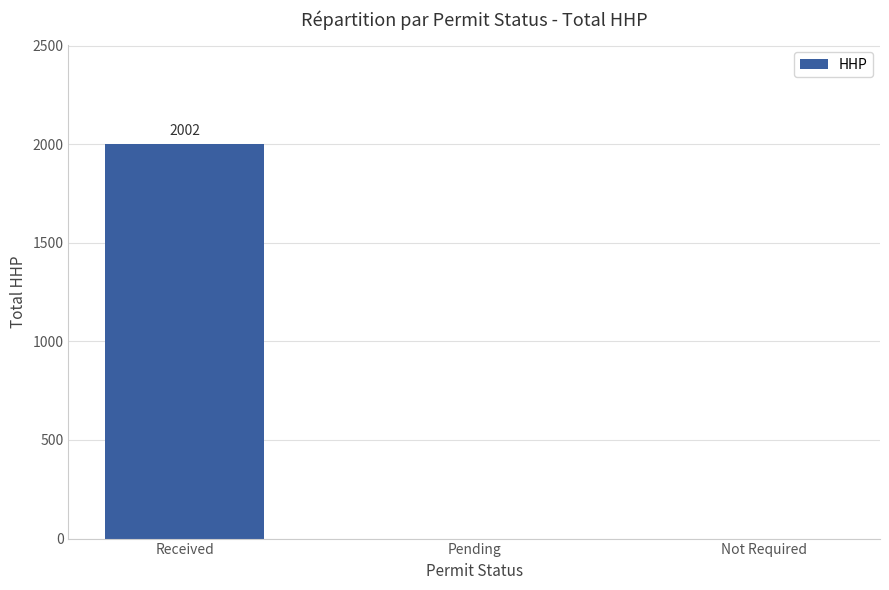

Which label corresponds to the largest value in the chart?

Received